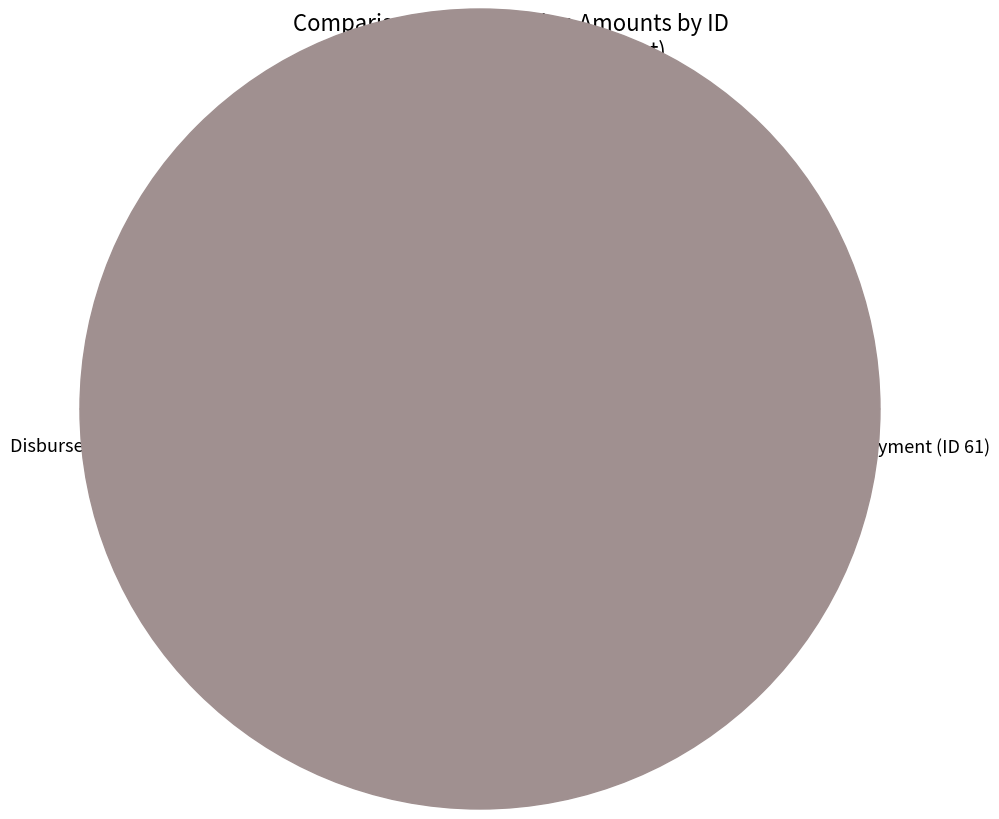

How many segments does this pie chart have?

2